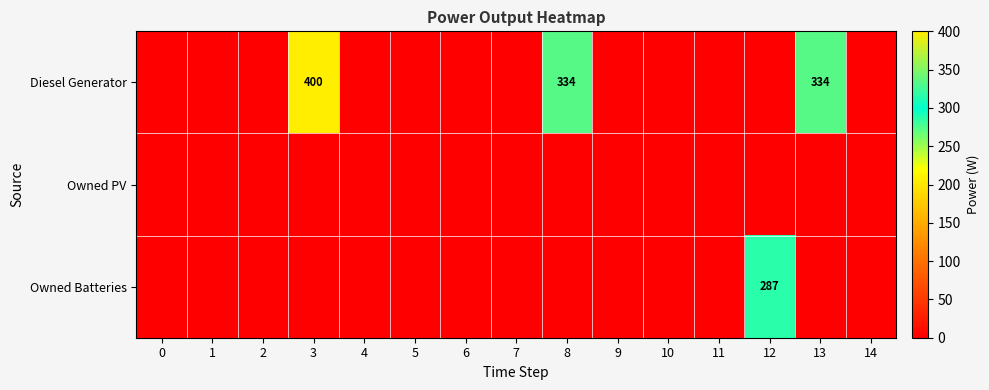

The value of Owned Batteries at 12 is 134. True or false?

False